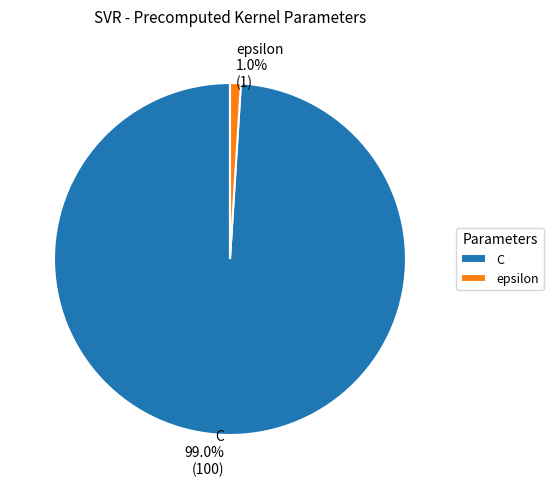

Do C and epsilon together represent more than half of the pie?

Yes